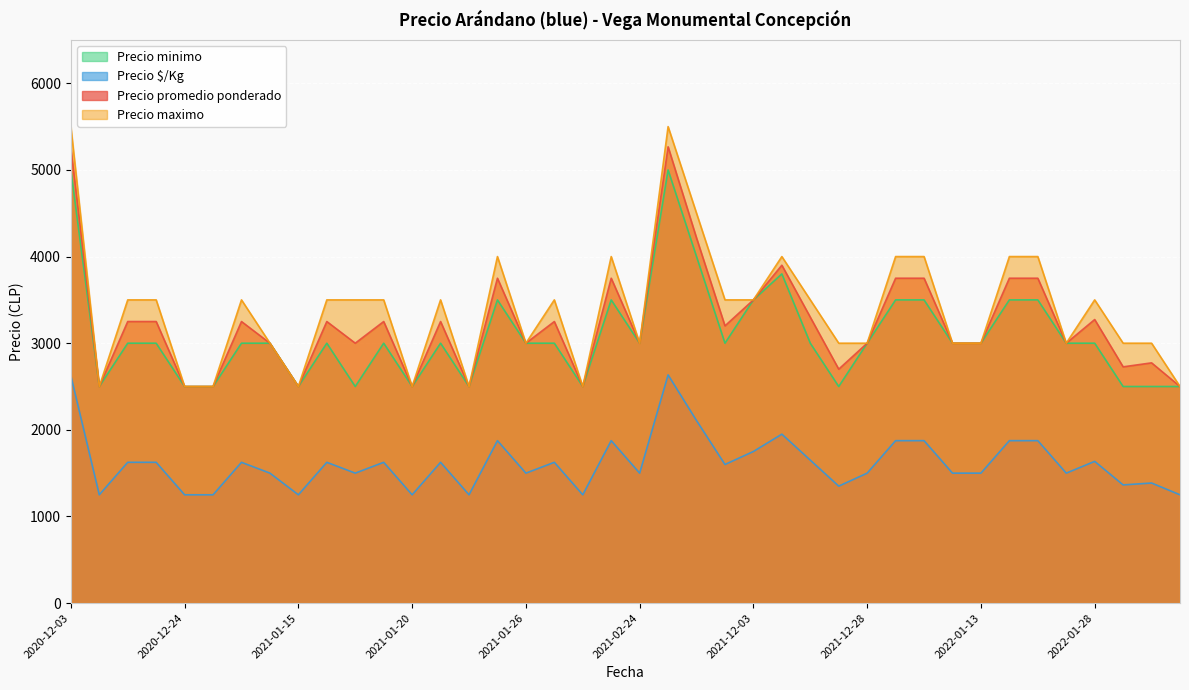

Is it true that Precio promedio ponderado equals 3250 at 2020-12-22?

True